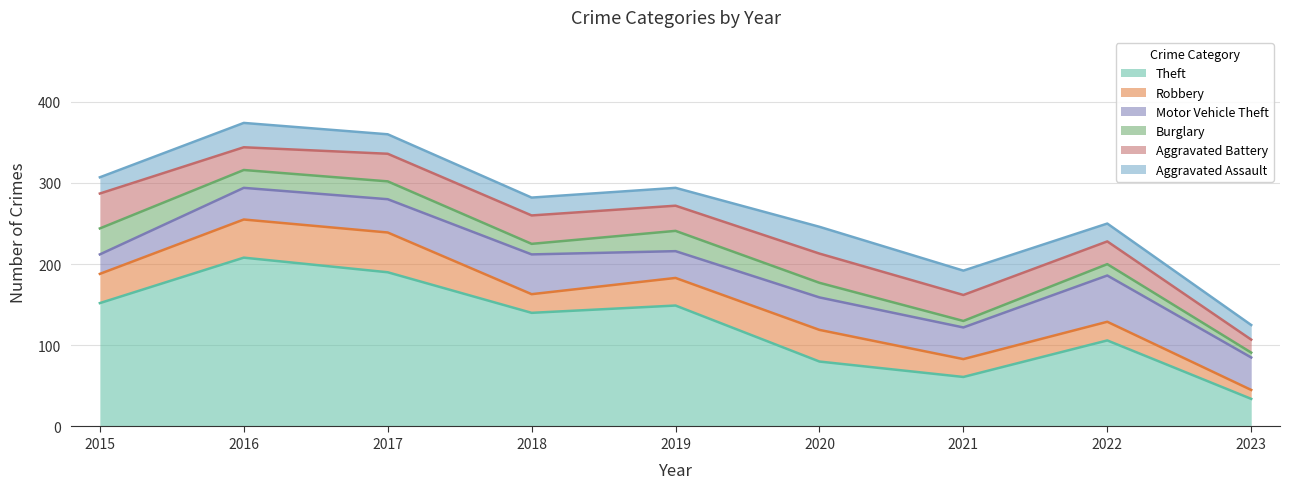

How many intersections are there between Motor Vehicle Theft and Theft?

1